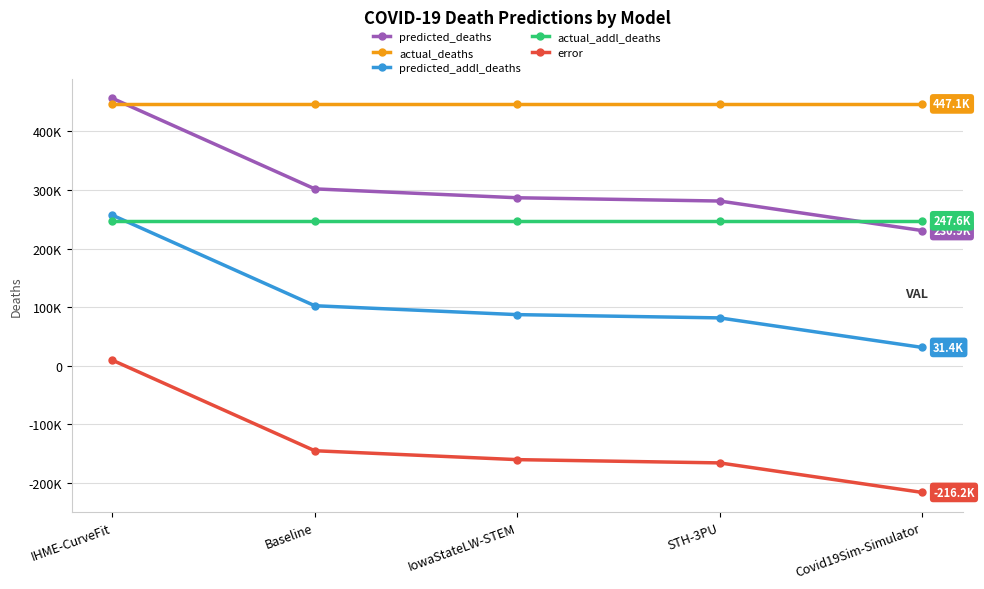

At which category is the sum across all series the highest?

IHME-CurveFit